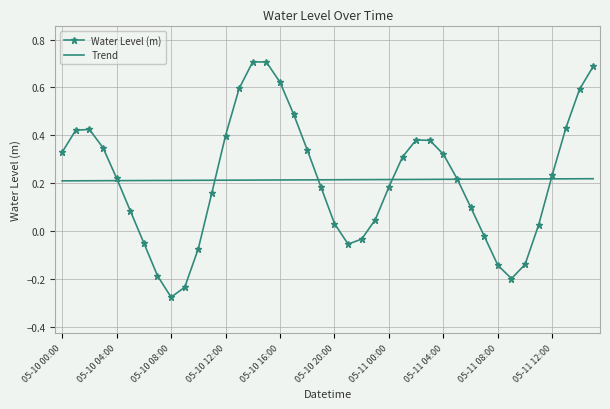

True or false: Trend and Water Level (m) intersect in this chart.

True